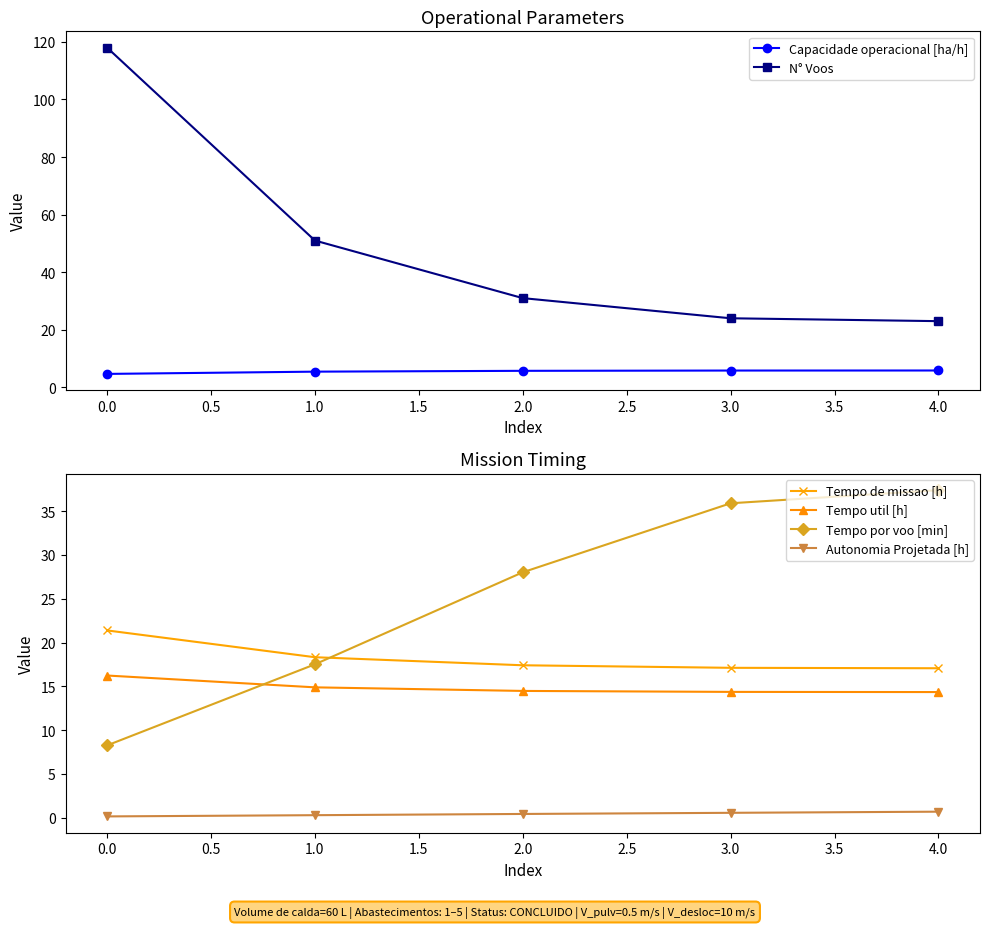

At how many categories does at least one series exceed 99?

1